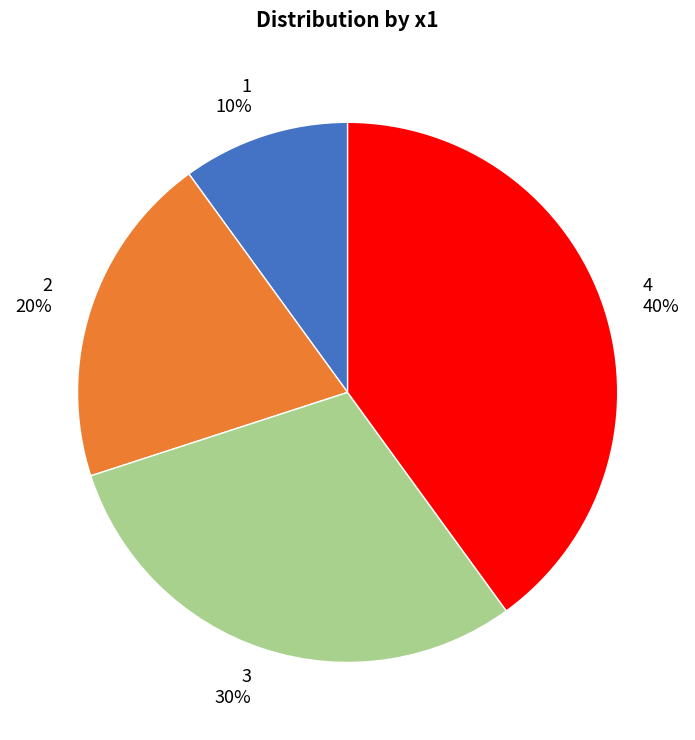

Is the sum of 1 and 3 greater than half?

No